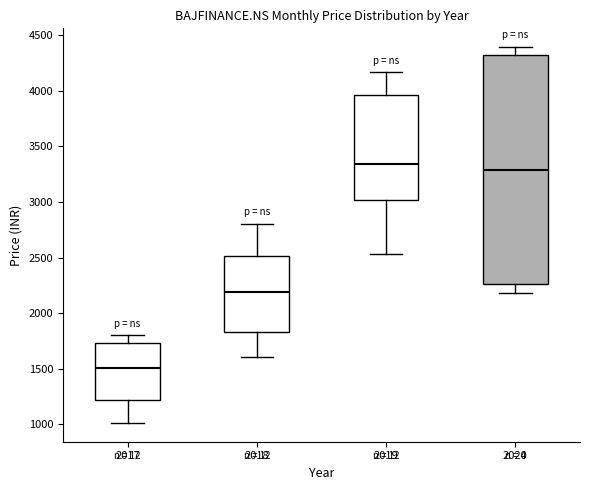

Where does the median line of the box at x = 2018 sit on the y-axis? The values are not printed on the chart, so give them approximately, as read against the axis.

2200